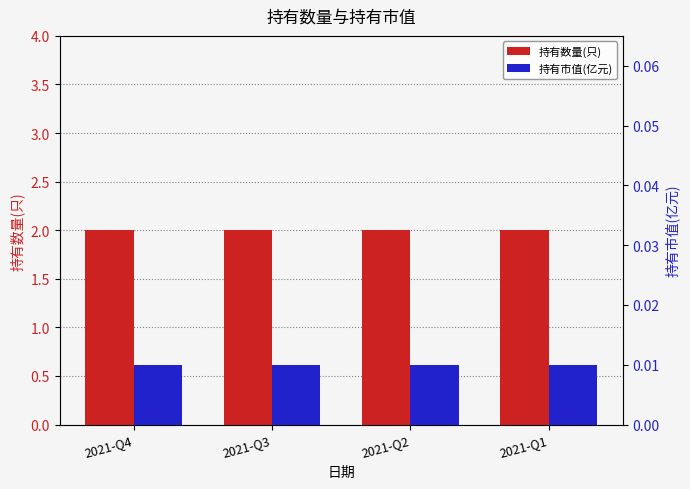

Which series has the widest spread of values?

持有数量(只)